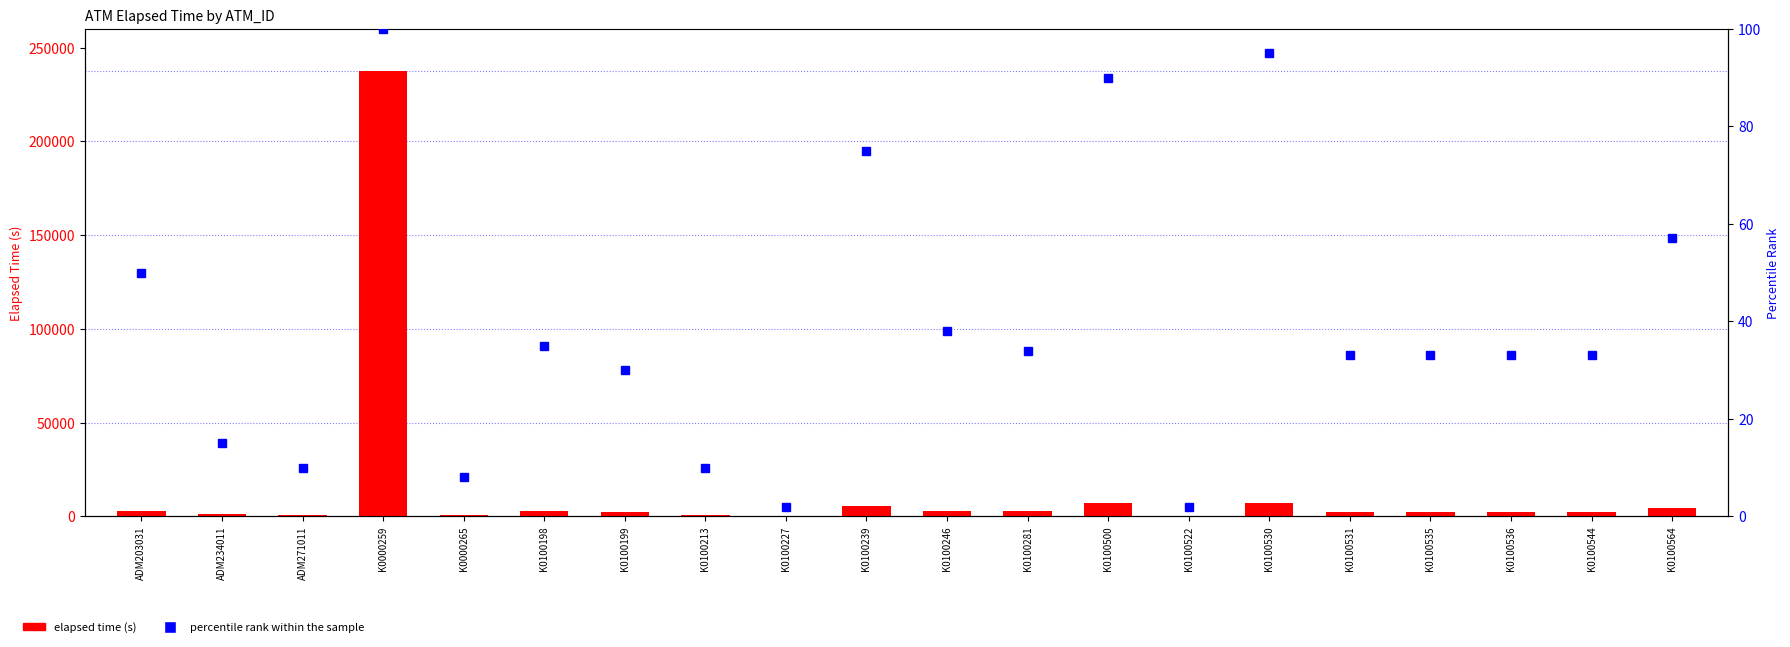

True or false: elapsed time (s) has a value of 1463 at ADM234011.

False